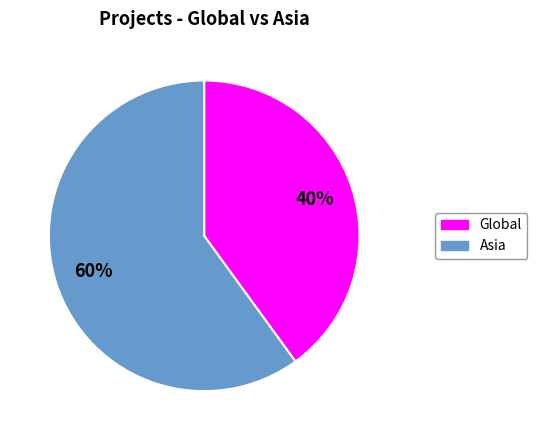

To the nearest percent, what is the average slice percentage?

50%